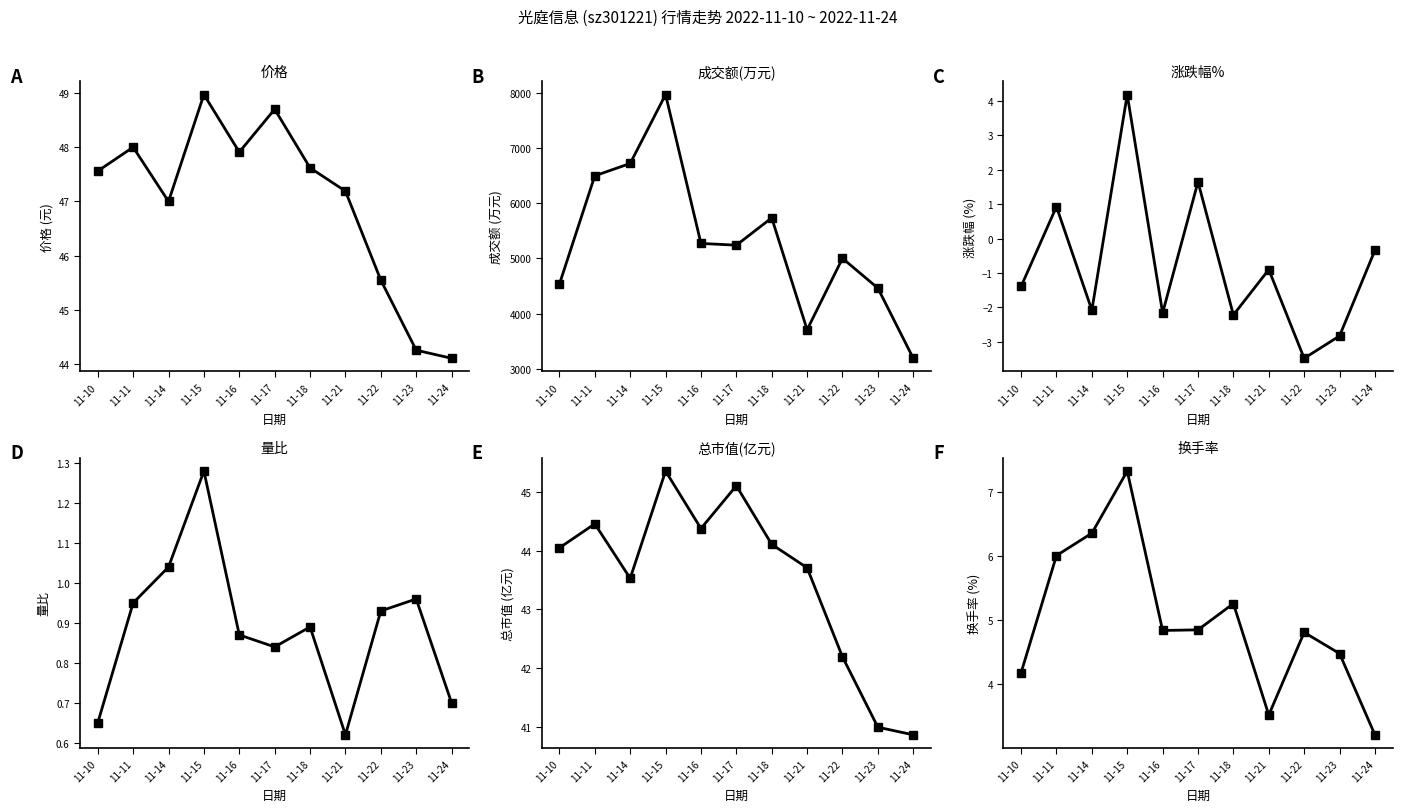

What is the total value across all series at 11-11?

6593.4